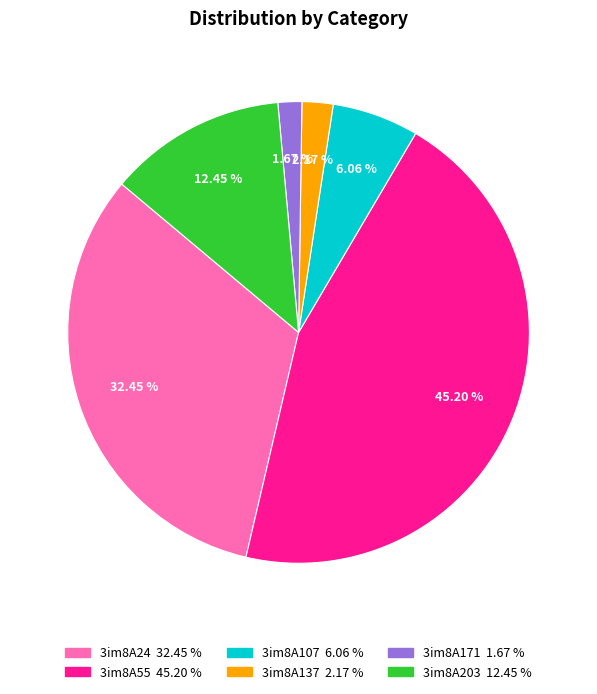

True or false: 3im8A107 accounts for 1% of the total.

False